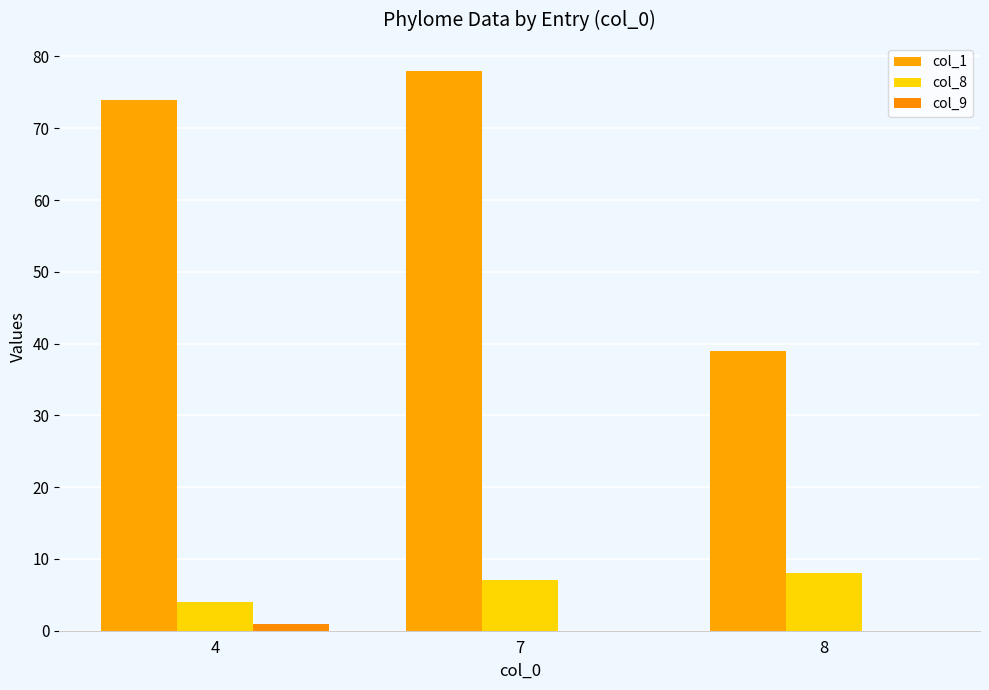

Which series has the largest range (max minus min)?

col_1